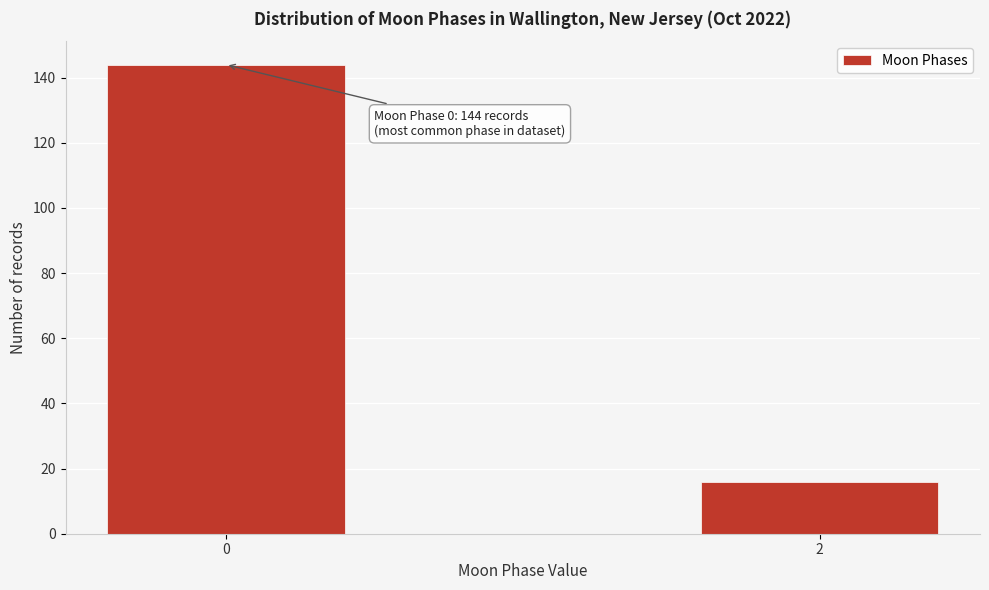

Reading left to right, what are all the values shown in this chart?

144	16